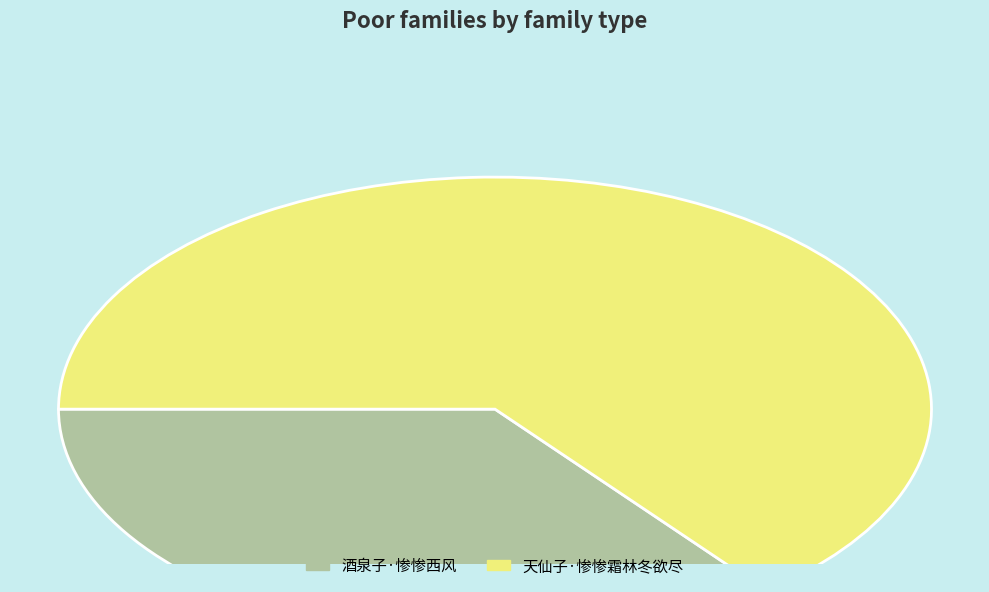

How many segments does this pie chart have?

2